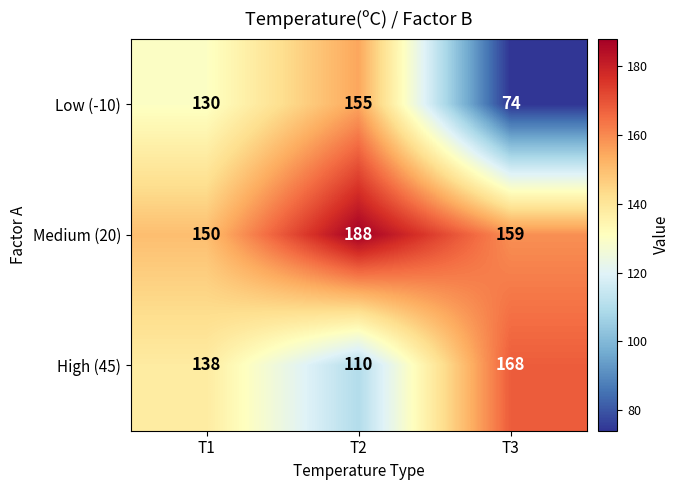

Which category has the lowest value across all series?

T3